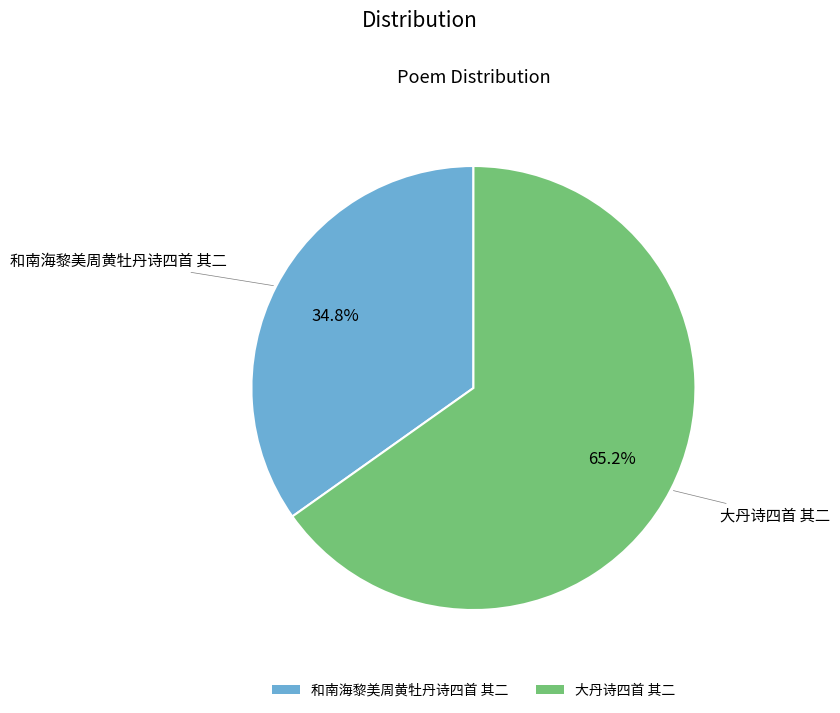

What is the ratio of the value at 大丹诗四首 其二 to the value at 和南海黎美周黄牡丹诗四首 其二?

1.9